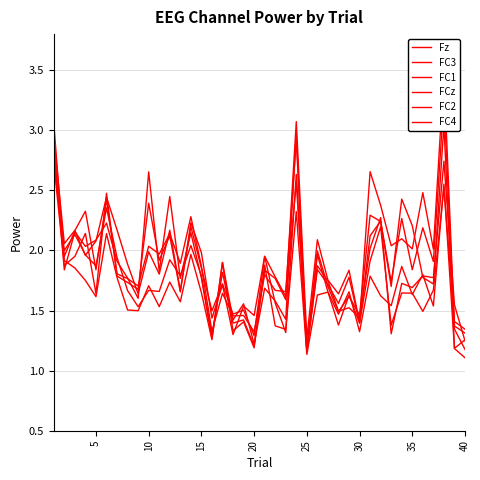

Where is FCz nearest to the value 2?

10